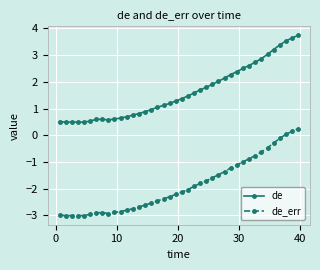

How many lines are shown in the chart?

2